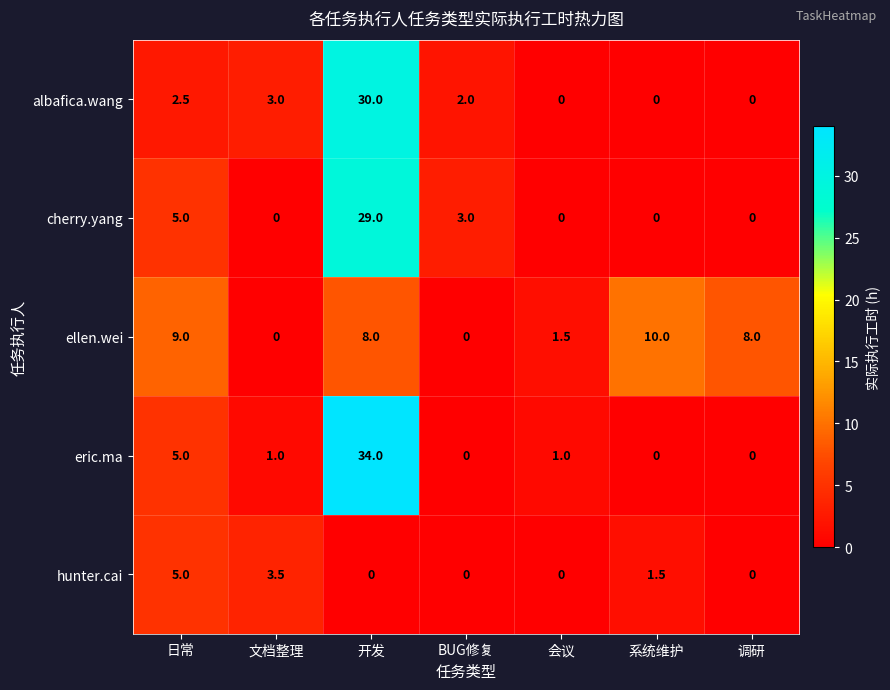

Which category has the highest value across all series?

开发